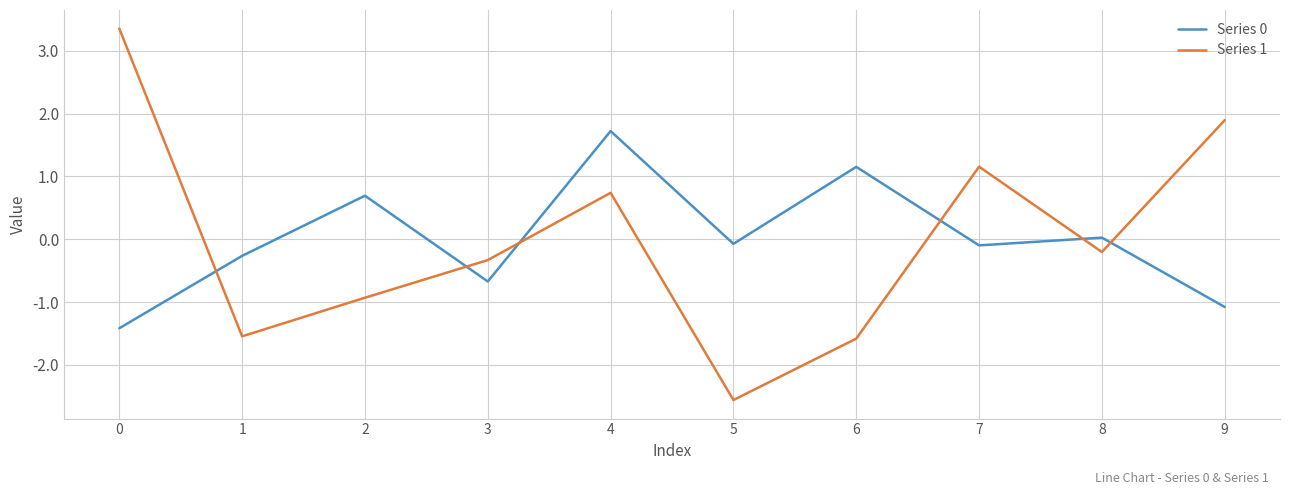

What is the approximate value of Series 0 at 9?

-1.1